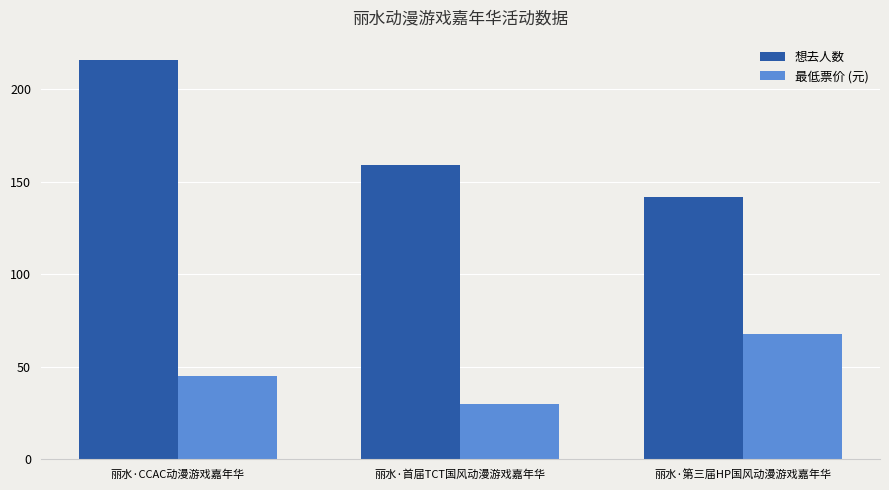

List the series in order of their peak value, lowest first.

最低票价 (元), 想去人数